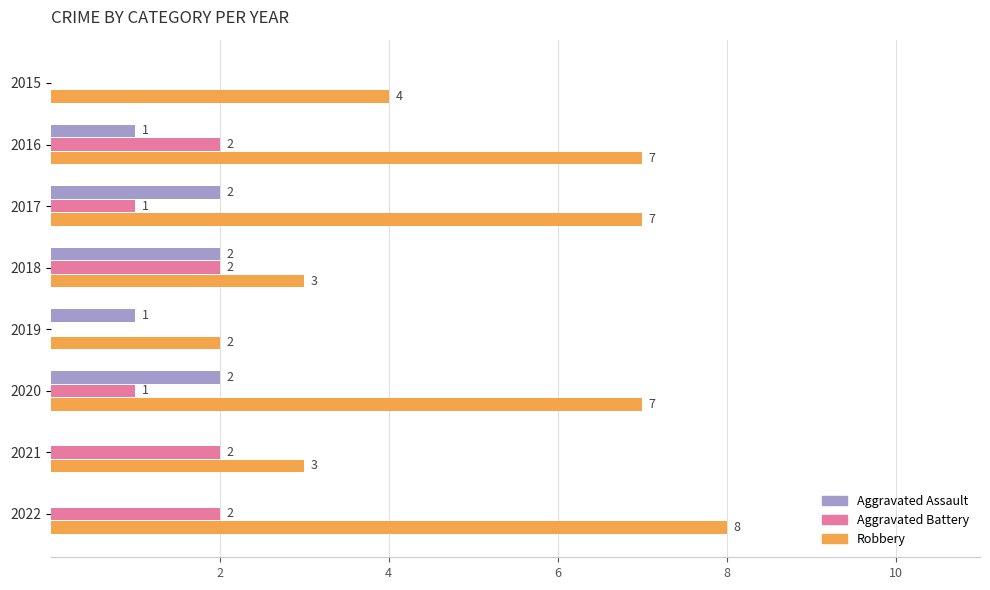

Which series changed the most between 2018 and 2021?

Aggravated Assault